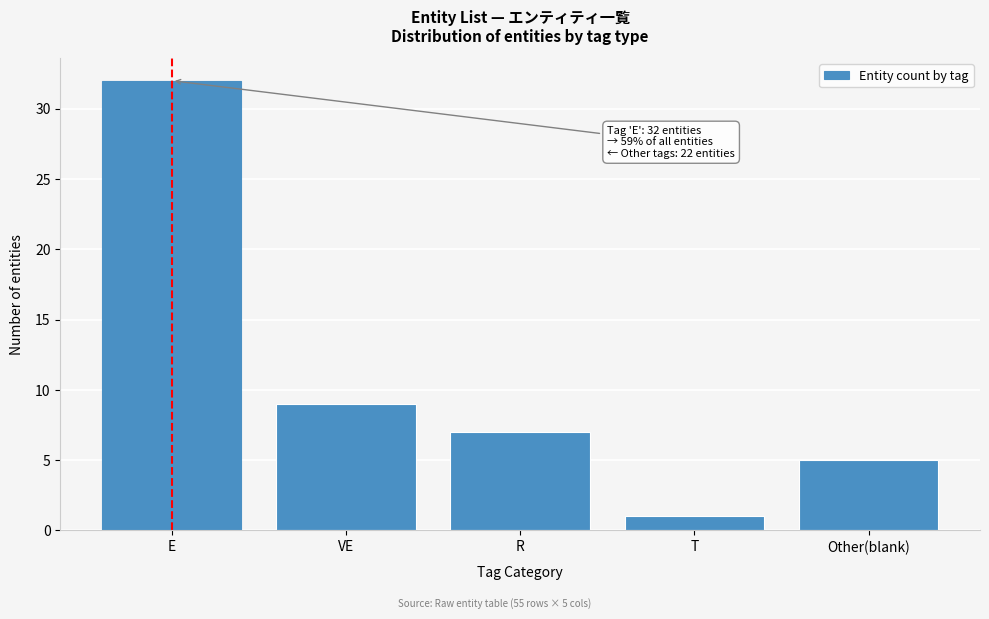

Reading left to right, transcribe all the data shown in this chart.

E=32	VE=9	R=7	T=1	Other(blank)=5